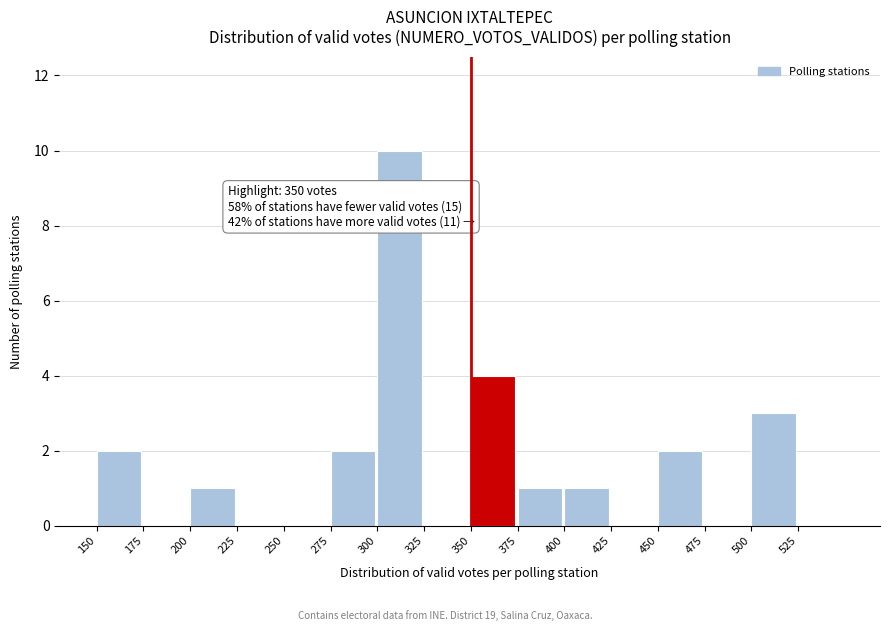

Which range on the x-axis has the tallest bar?

300 to 325